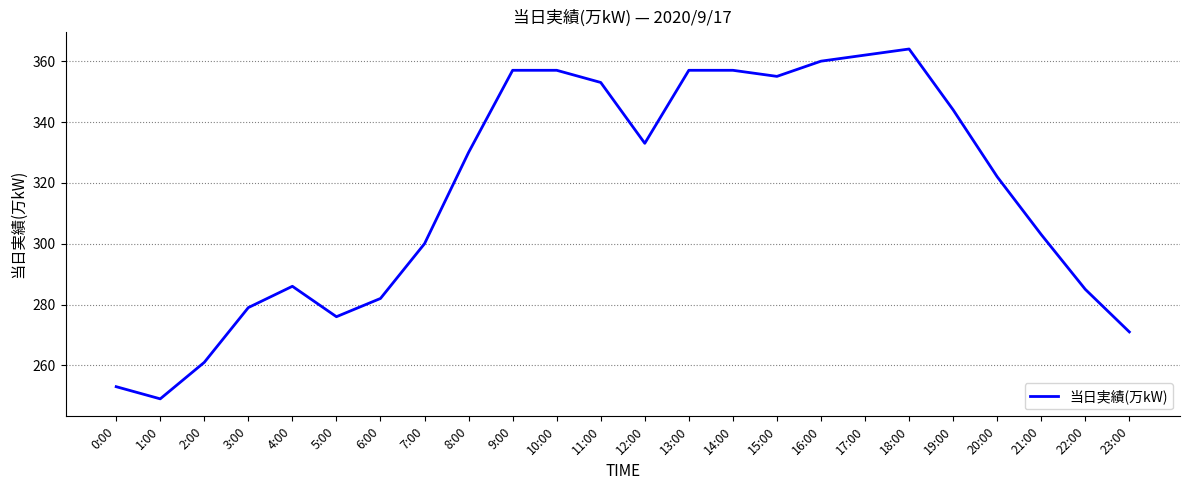

Approximately how many times larger is the value at 16:00 compared to 8:00?

1.1